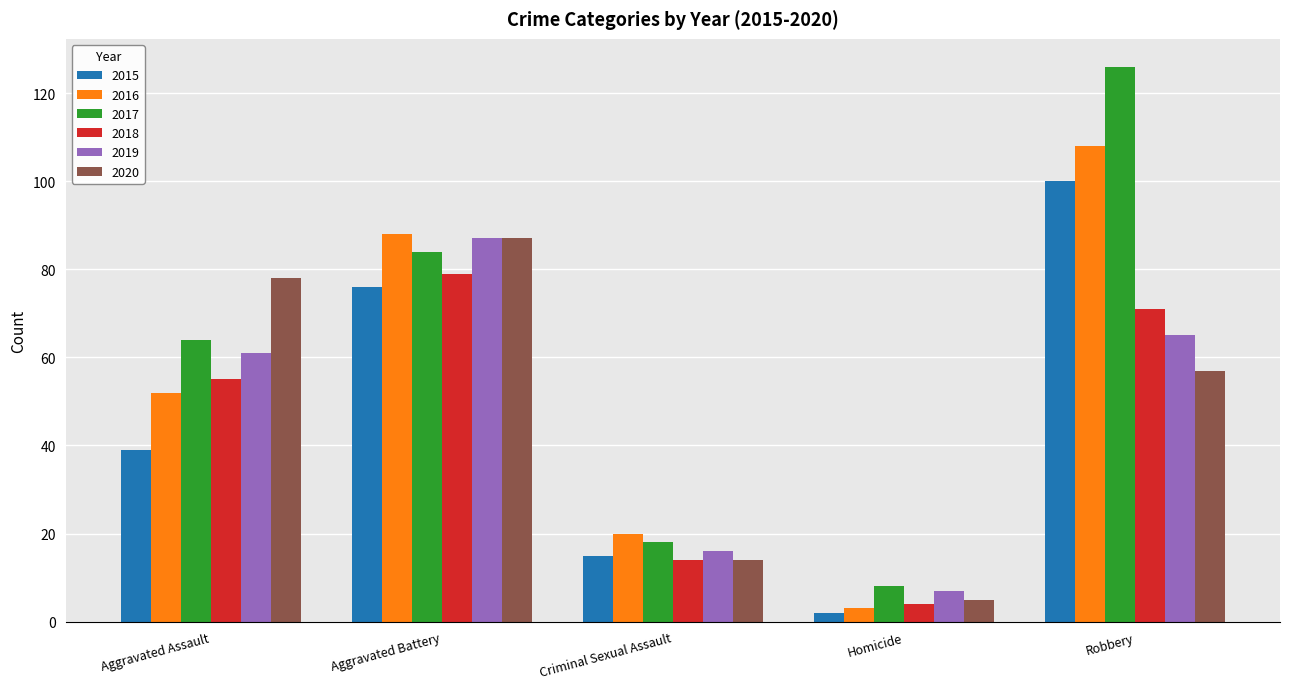

What is the difference between the maximum and minimum values in the 2020 series?

82